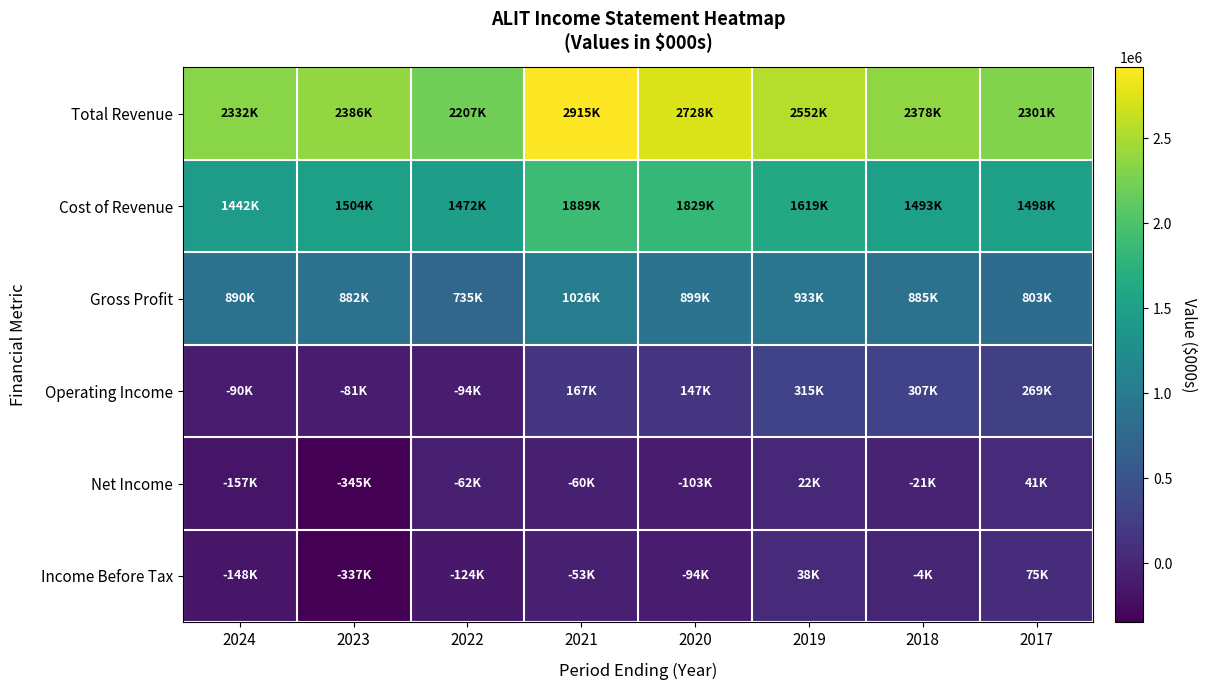

Which series has the largest range (max minus min)?

Total Revenue